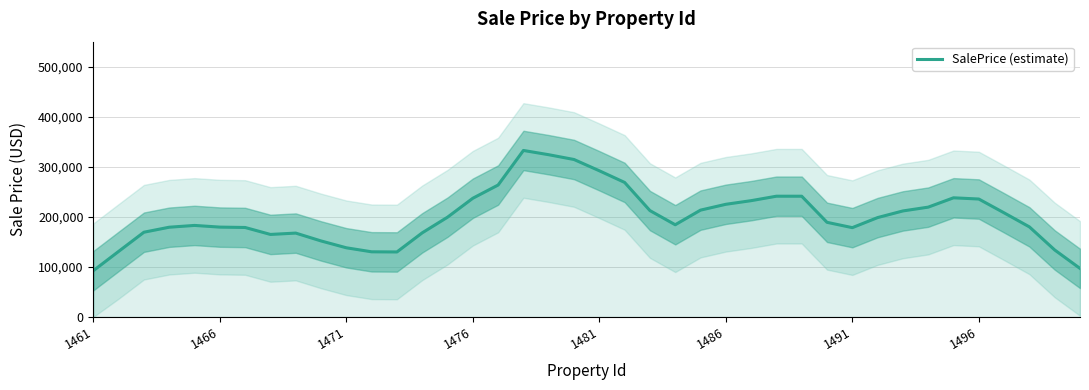

What is the average value?

200837.3